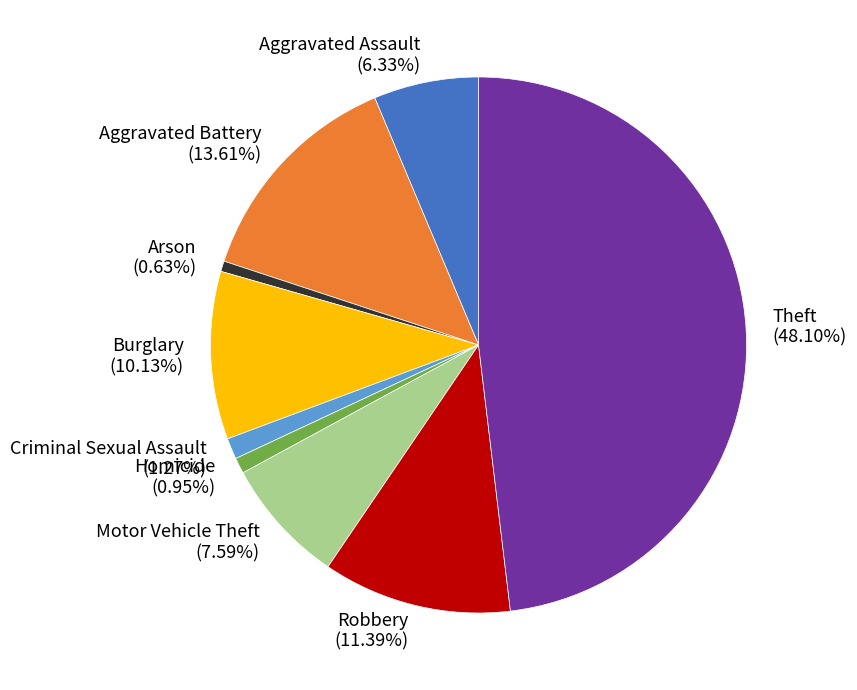

To the nearest percent, what portion does Motor Vehicle Theft represent?

8%